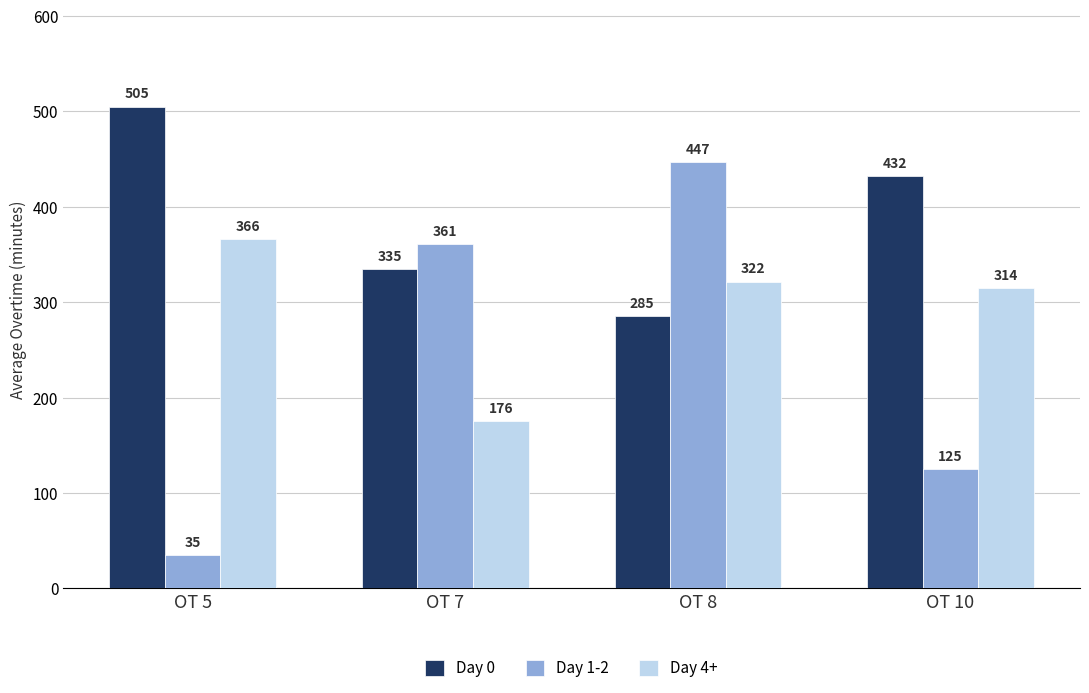

What is the difference between the Day 0 values at OT 5 and OT 8?

220.0